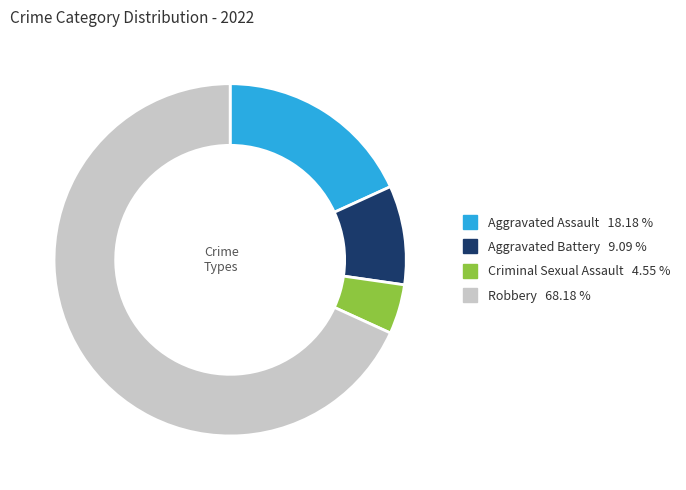

Approximately how many times larger is the value at Aggravated Assault compared to Aggravated Battery?

2.0